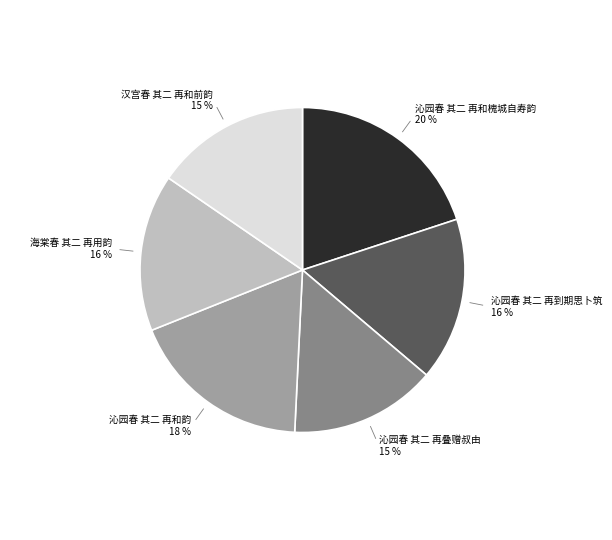

Is 沁园春 其二 再和韵 the majority of the pie?

No